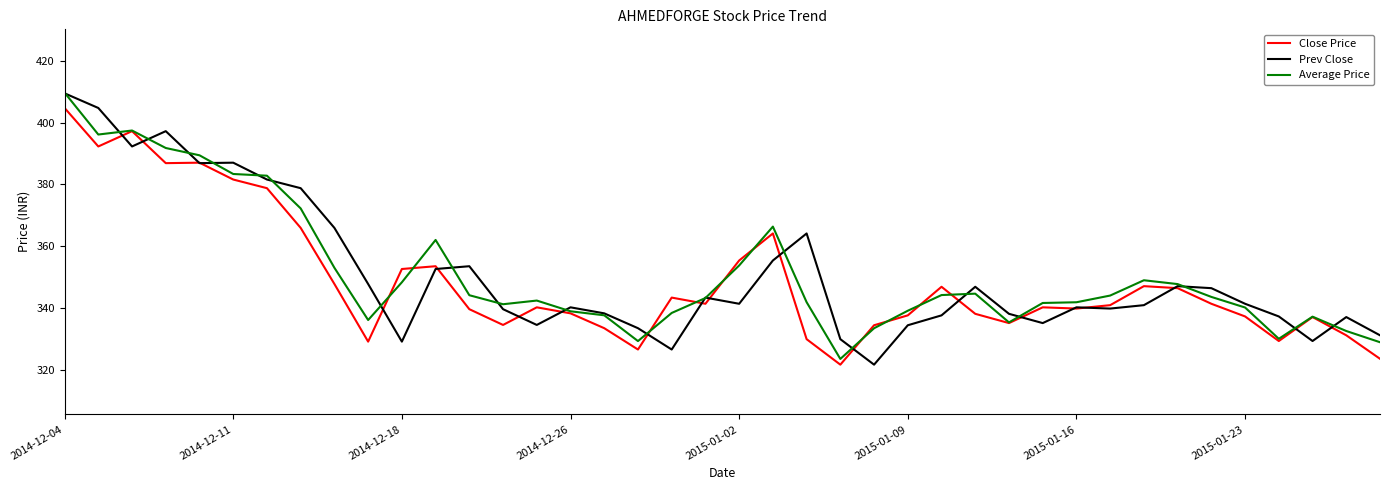

What is the sum of all Prev Close values?

14039.4